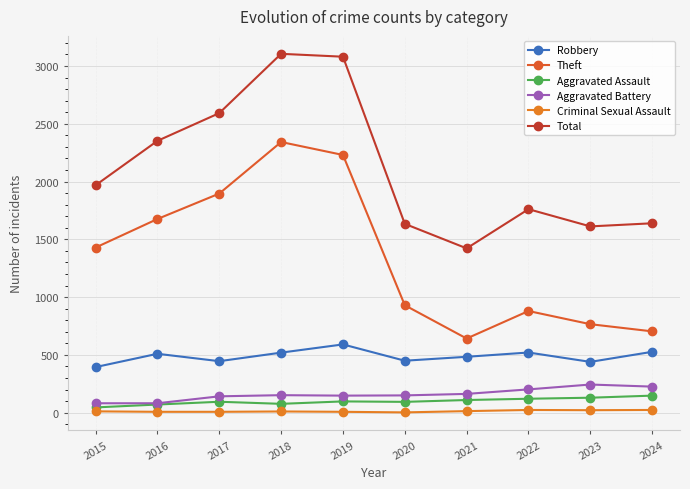

At which label is Aggravated Battery closest to 163?

2021